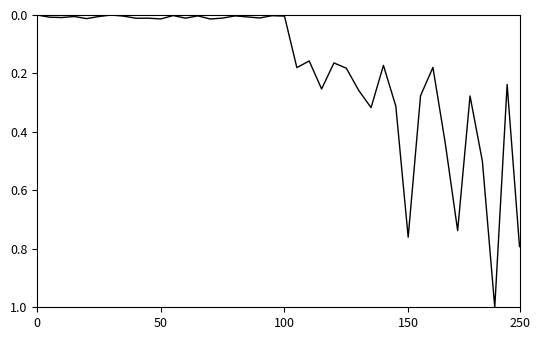

What is the maximum value shown in the chart?

1.0